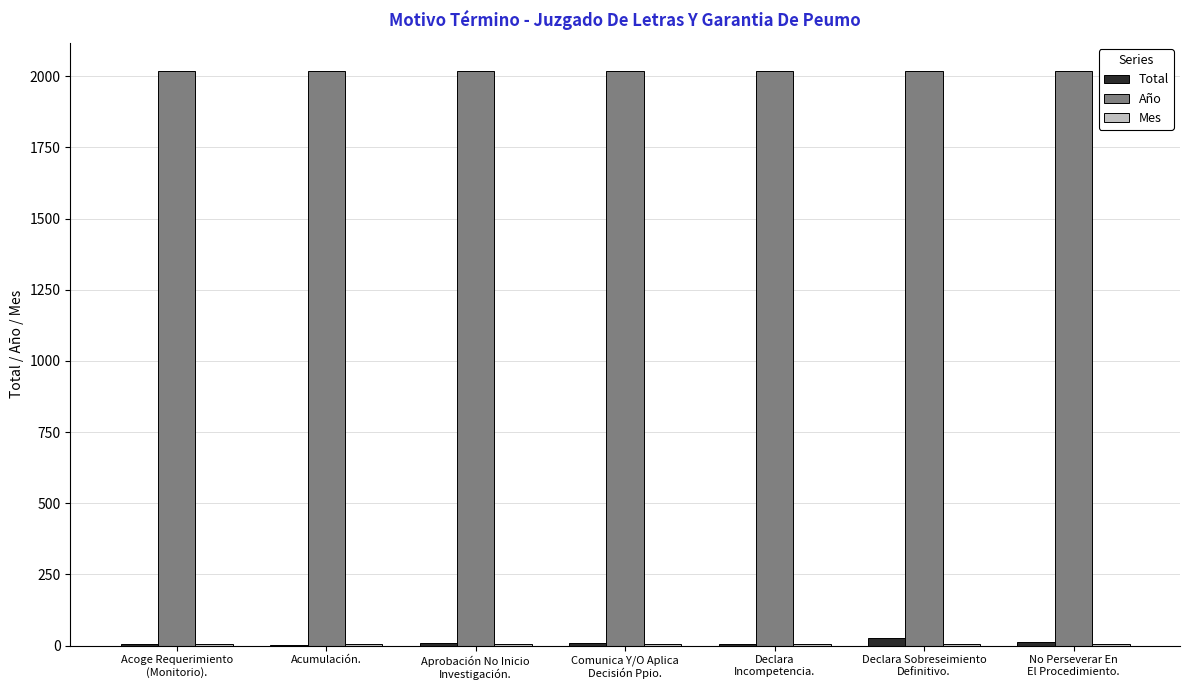

What is the greatest value displayed?

2017